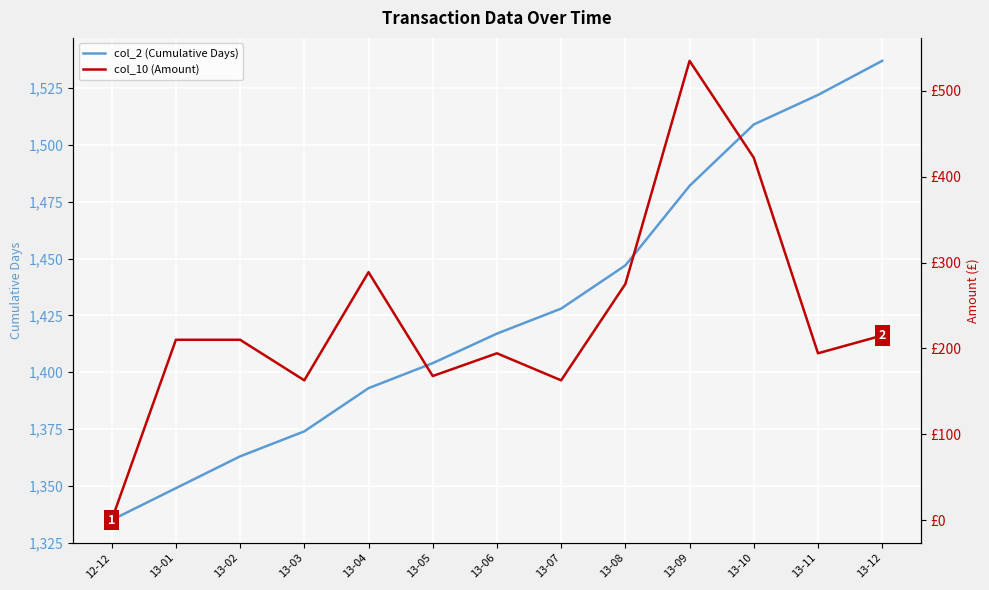

What is the sum of all col_2 (Cumulative Days) values?

18560